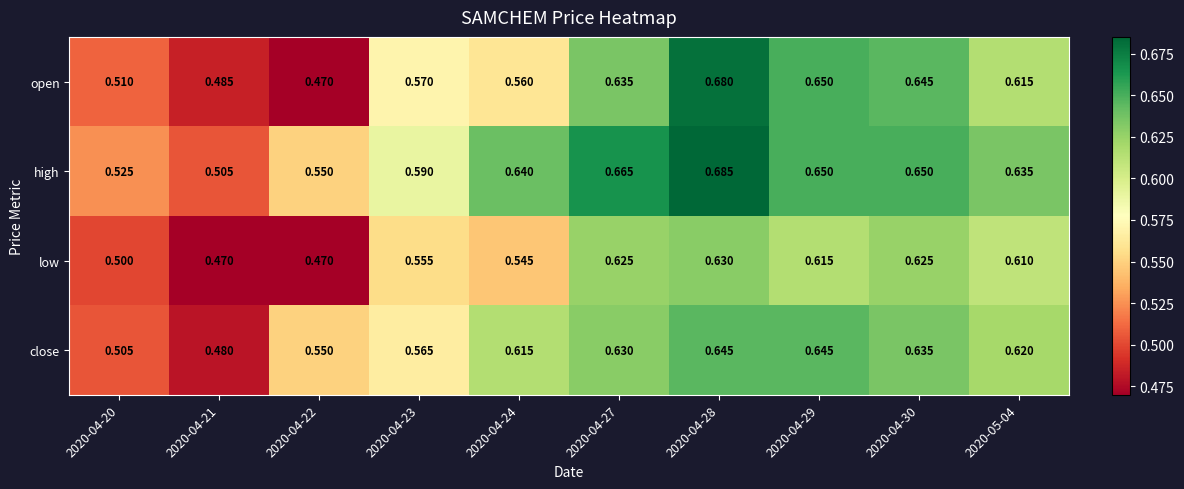

Which series changed the most between 2020-04-24 and 2020-04-28?

open